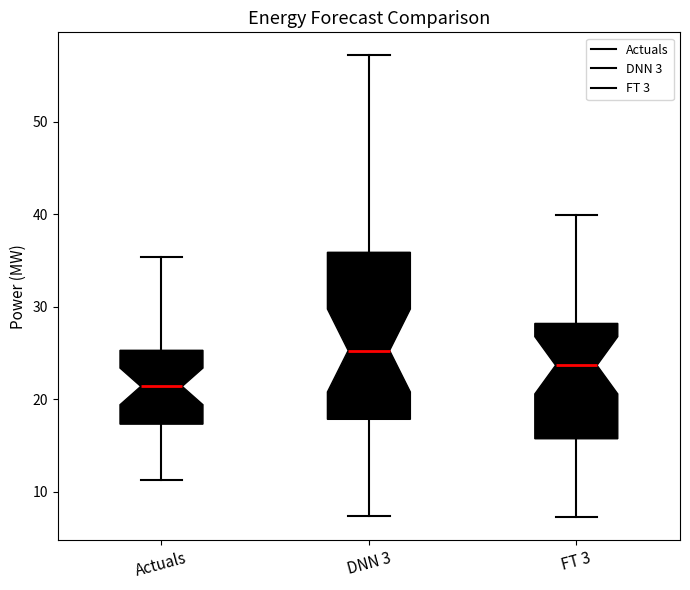

Reading left to right, read every box against the y-axis: the position of its median line, the range the box covers, and the ends of its whiskers. The values are not printed on the chart, so give them approximately, as read against the axis.

Actuals: median 21, box 17 to 25, whiskers 11 to 35
DNN 3: median 25, box 18 to 36, whiskers 7 to 57
FT 3: median 24, box 16 to 28, whiskers 7 to 40